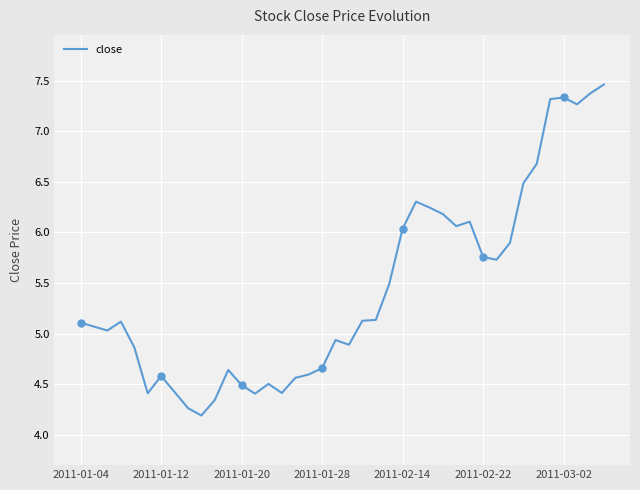

What is the smallest value displayed?

4.2